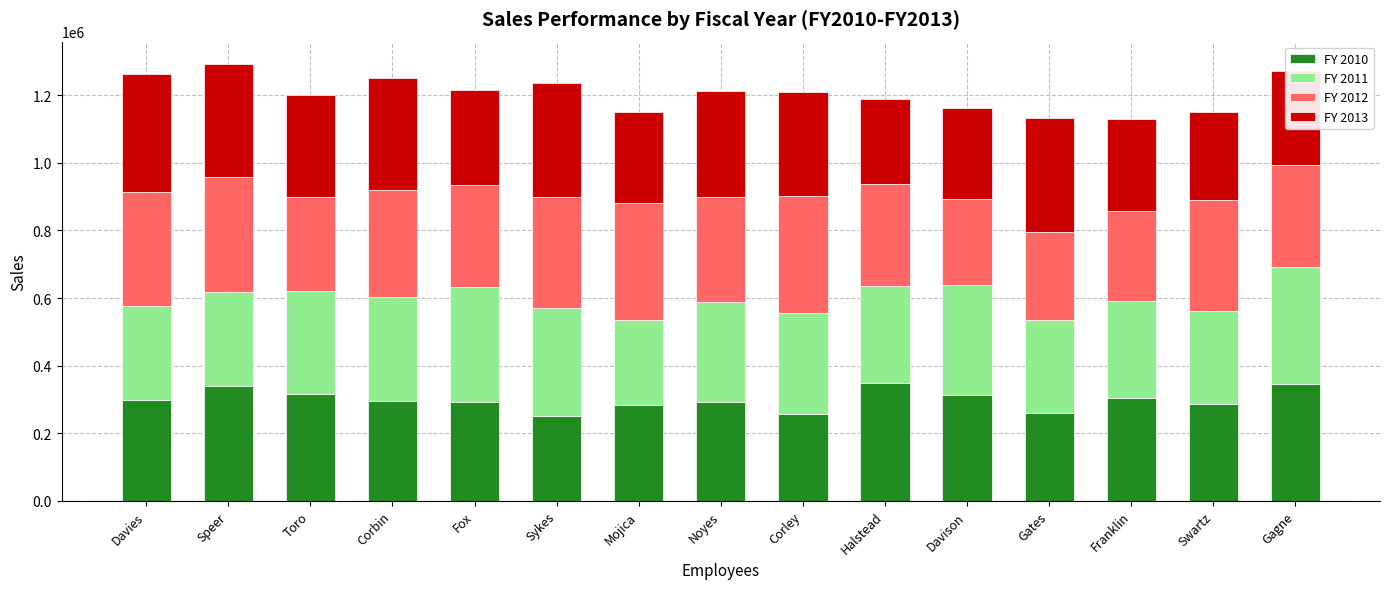

What is the sum of the FY 2010 values at Halstead and Davison?

664218